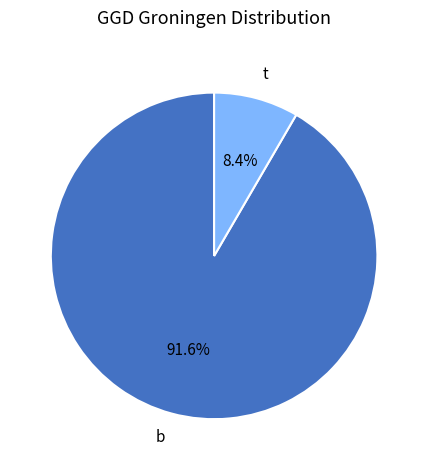

Combined, what portion of the pie is t and b?

100.0%